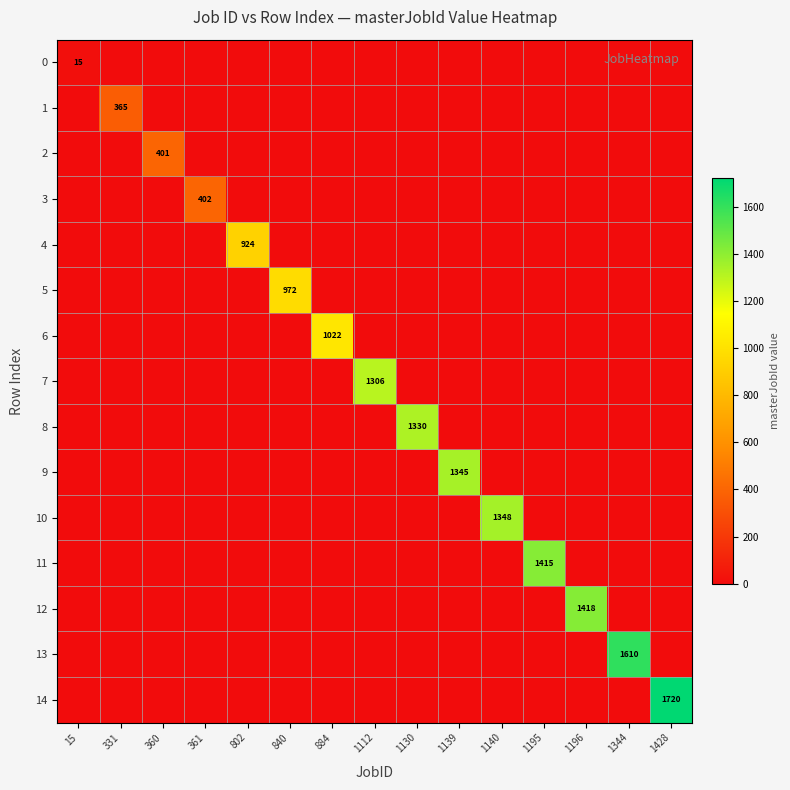

Rank the categories by 12 value from lowest to highest.

15, 331, 360, 361, 802, 840, 884, 1112, 1130, 1139, 1140, 1195, 1344, 1428, 1196